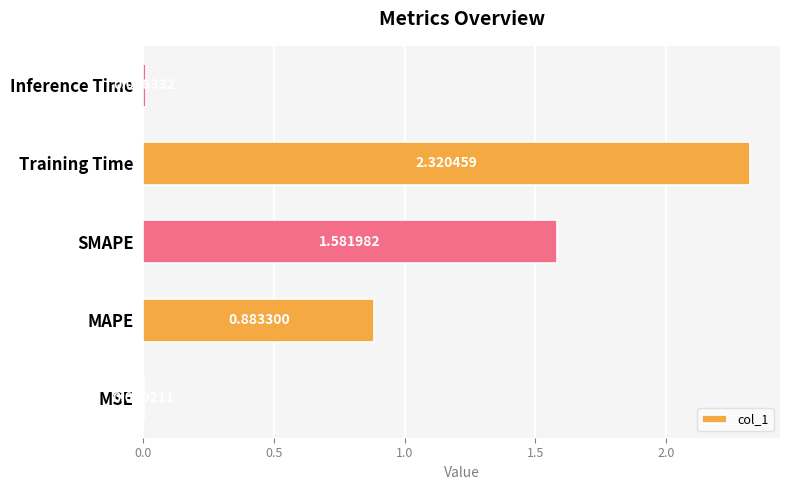

At which category does the chart reach its peak across all series?

Training Time